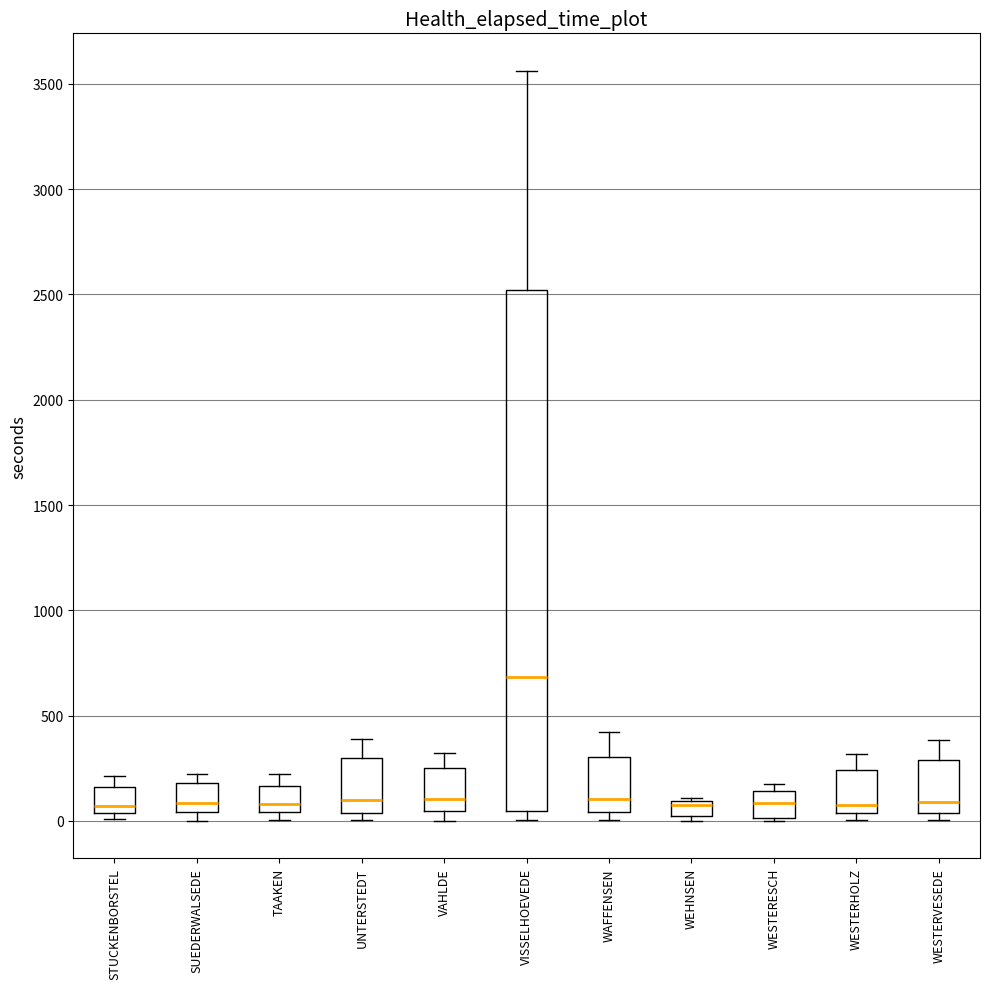

Where does the median line of the box for VAHLDE sit on the y-axis? The values are not printed on the chart, so give them approximately, as read against the axis.

100